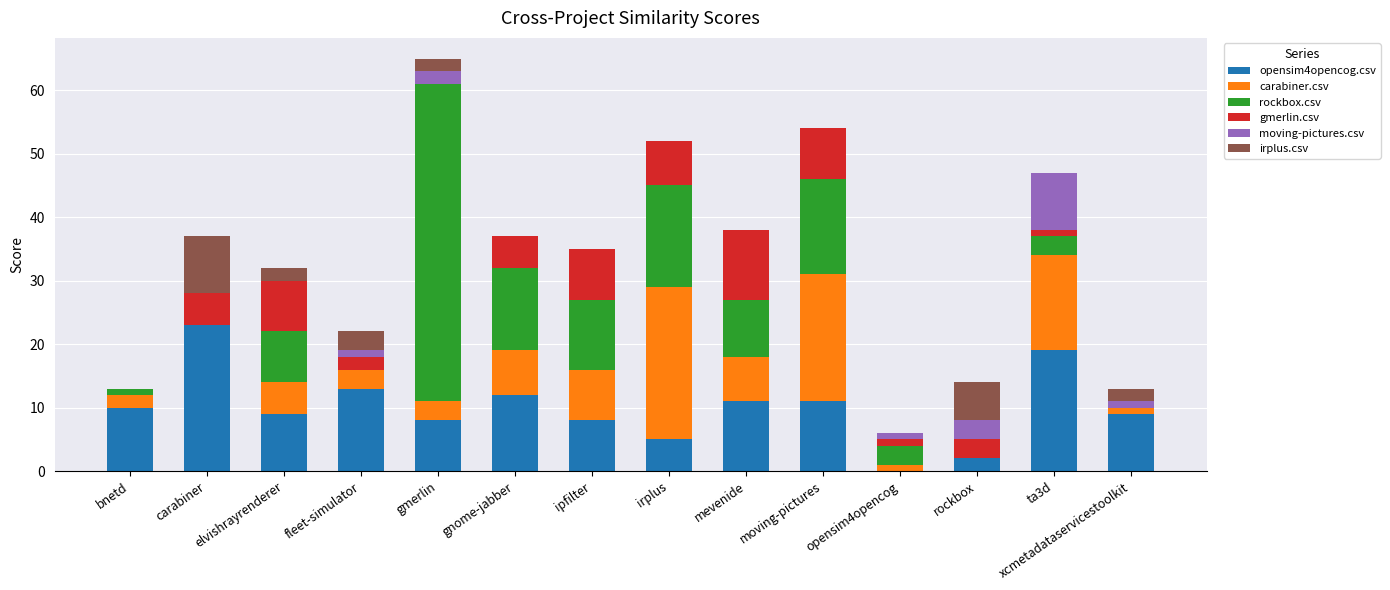

The opensim4opencog.csv series shows 5 at irplus. True or false?

True